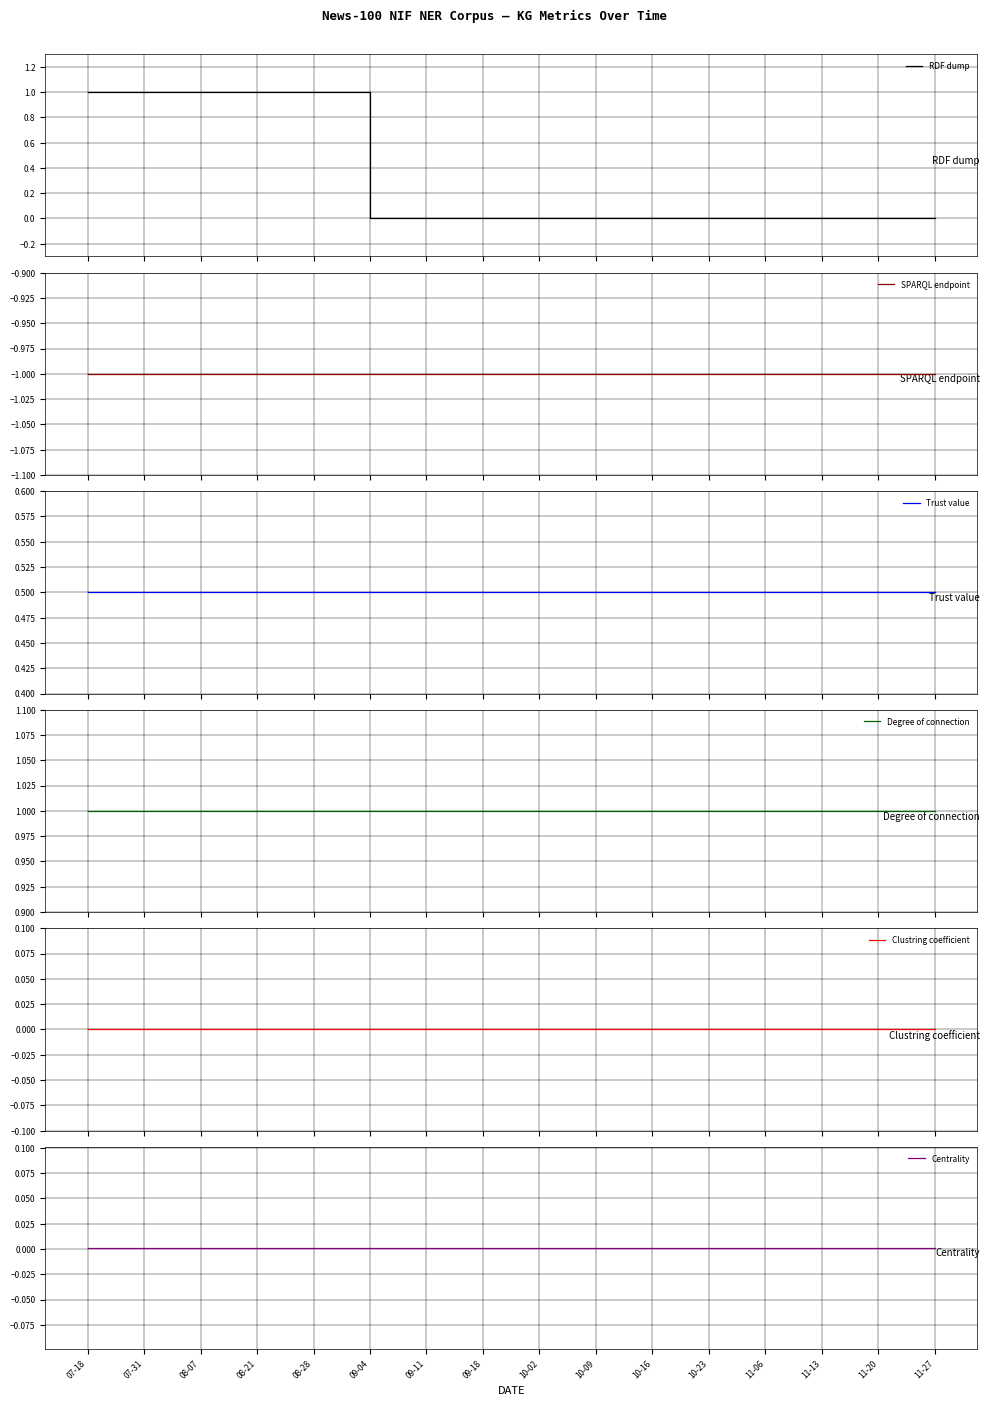

What is the maximum value shown in the chart?

1.0